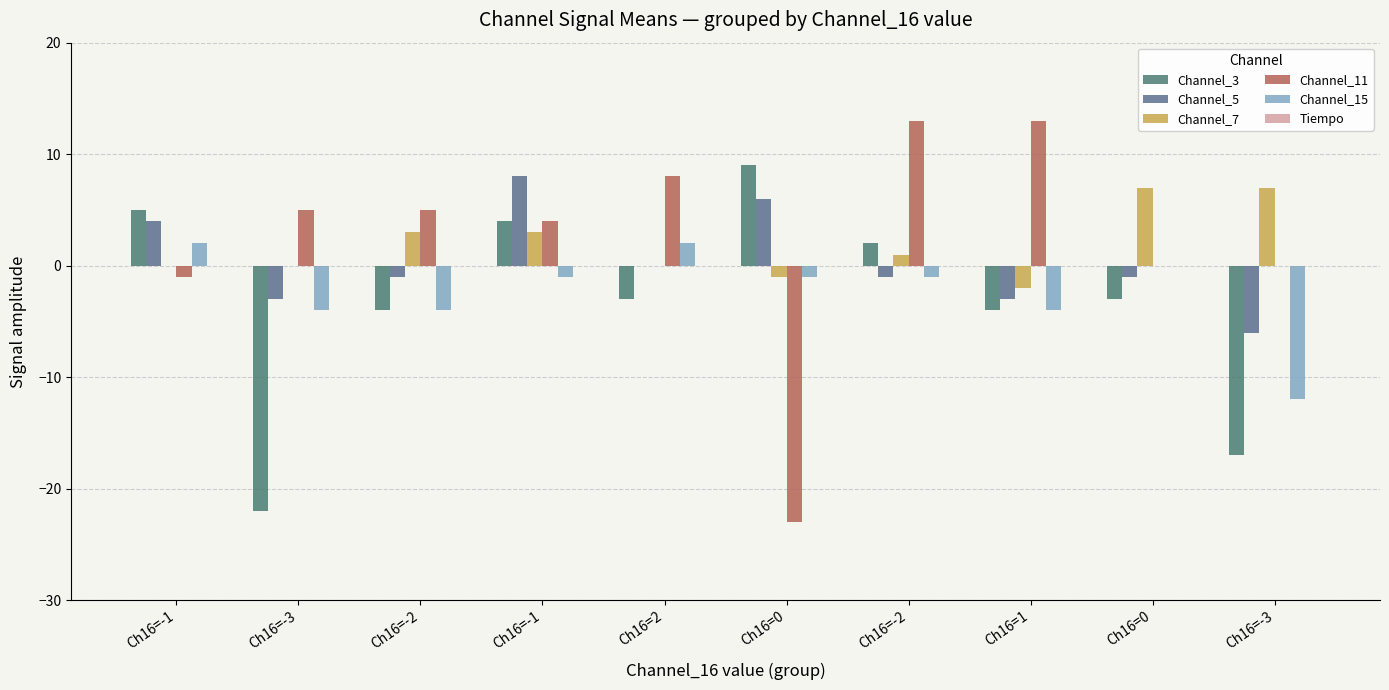

How many data points does each series have?

10